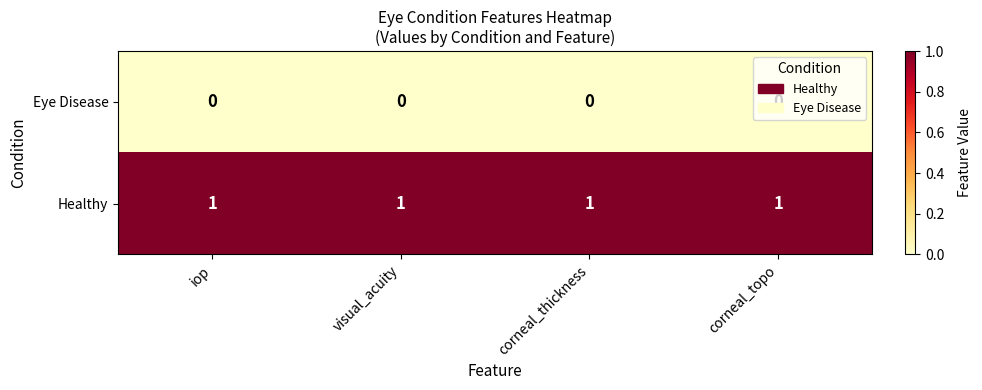

List the series in order of their peak value, highest first.

Healthy, Eye Disease